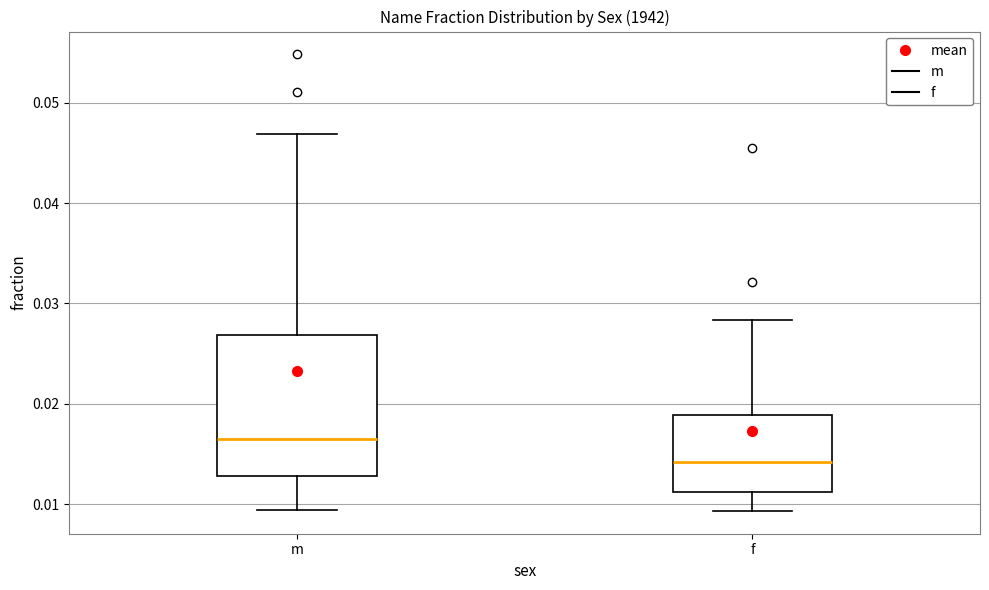

Where is the upper edge of the box for f on the y-axis? The values are not printed on the chart, so give them approximately, as read against the axis.

0.019